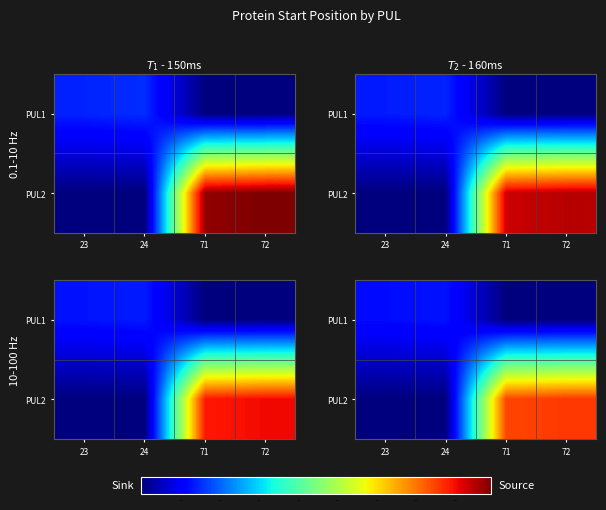

Which category has the highest value across all series?

72